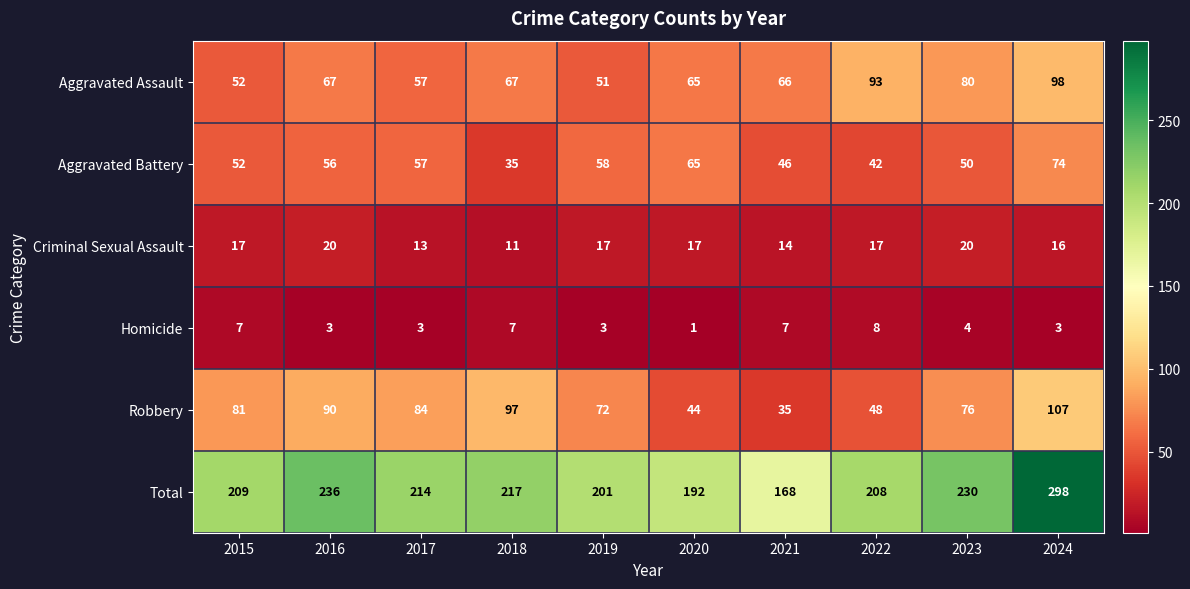

At how many categories does at least one series exceed 291?

1